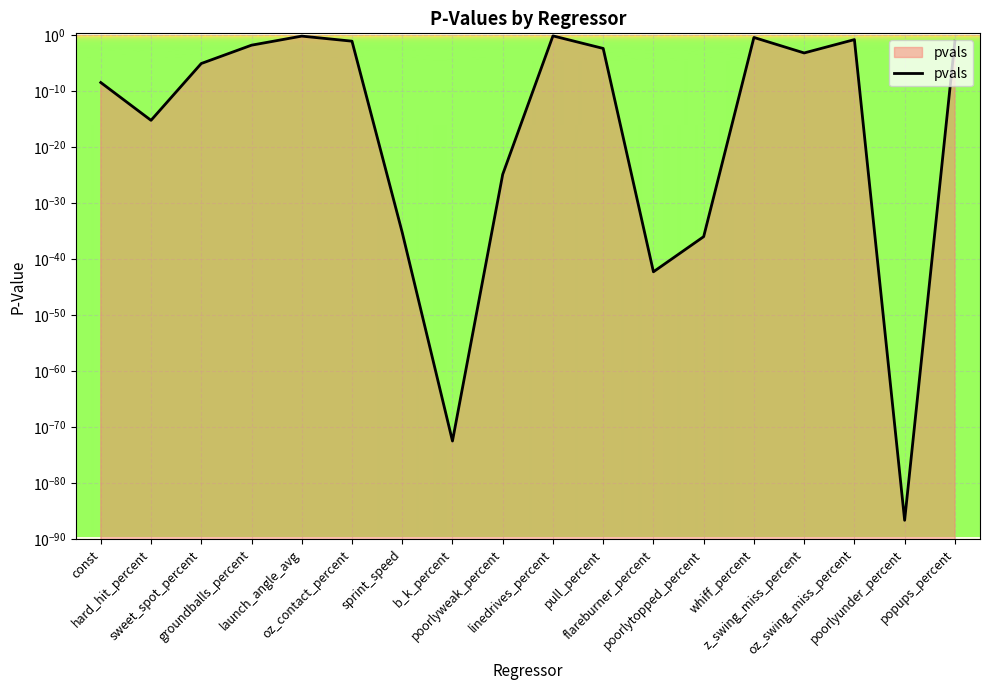

What position from the right is flareburner_percent?

7